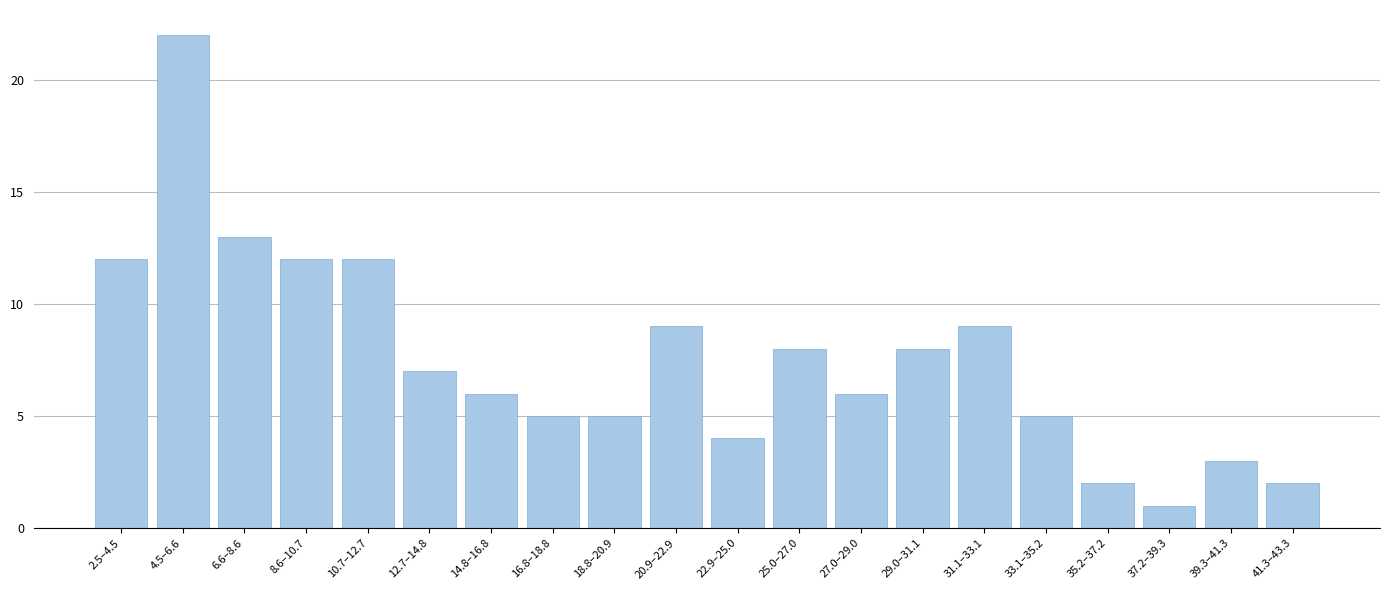

Reading left to right, transcribe all the data shown in this chart.

12	22	13	12	12	7	6	5	5	9	4	8	6	8	9	5	2	1	3	2